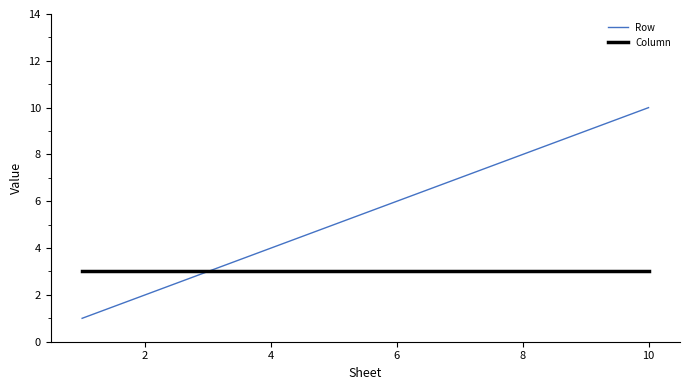

List the series in order of their peak value, lowest first.

Column, Row